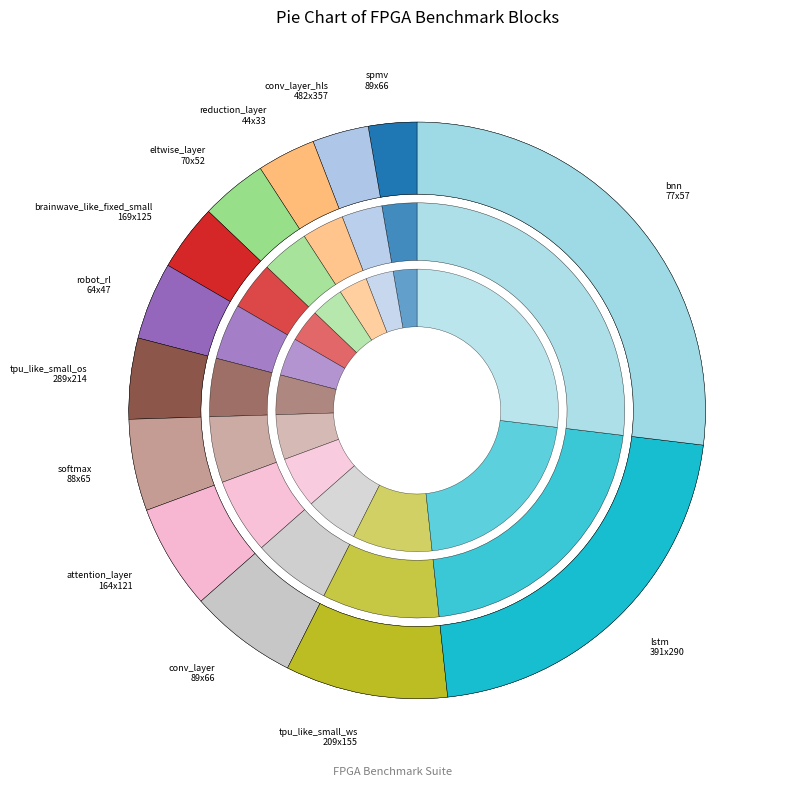

Which slice is the largest?

bnn